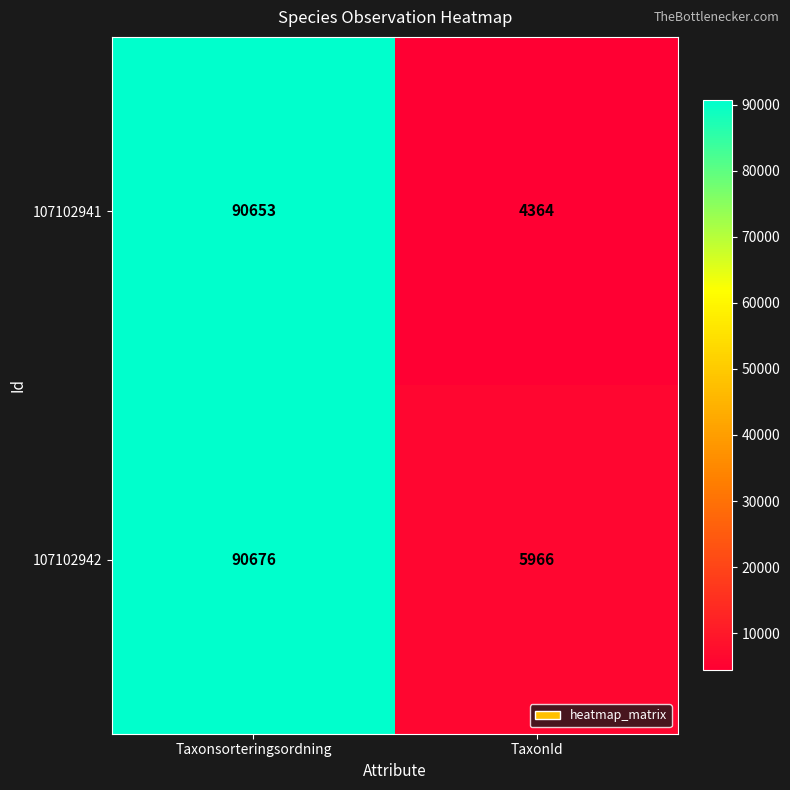

How many distinct data groups are displayed?

2